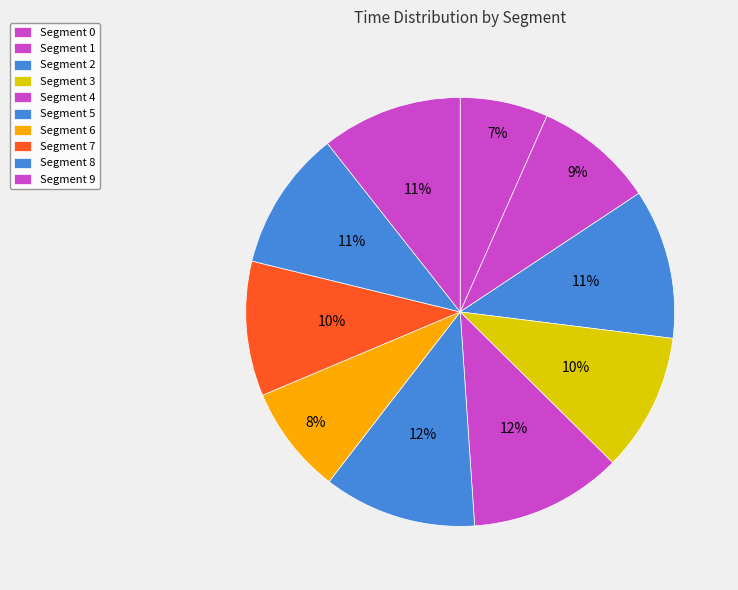

Count the number of slices in the pie.

10